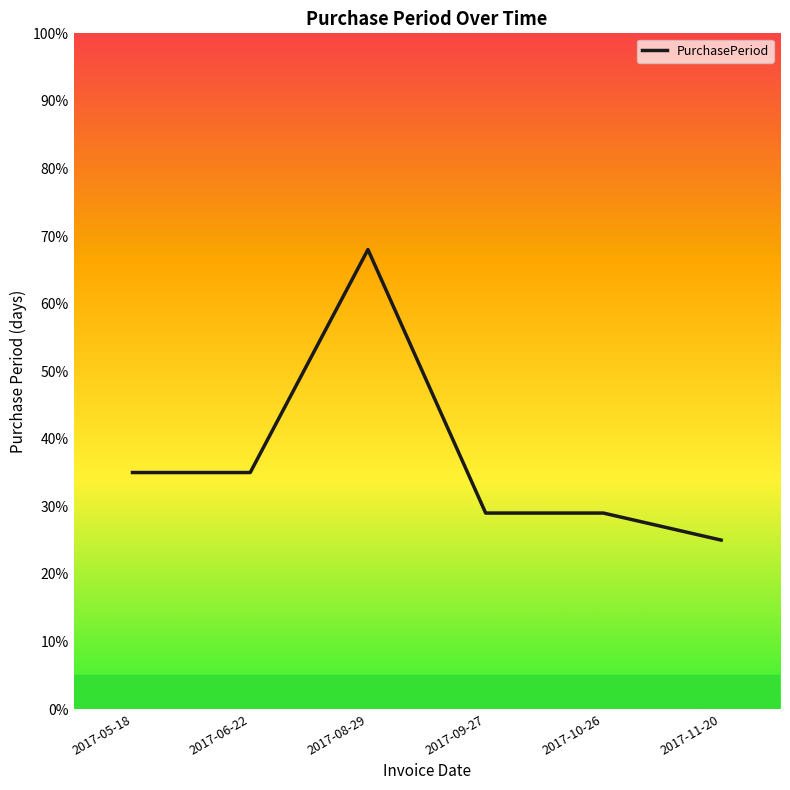

The chart shows a value of 48 at 2017-10-26. True or false?

False